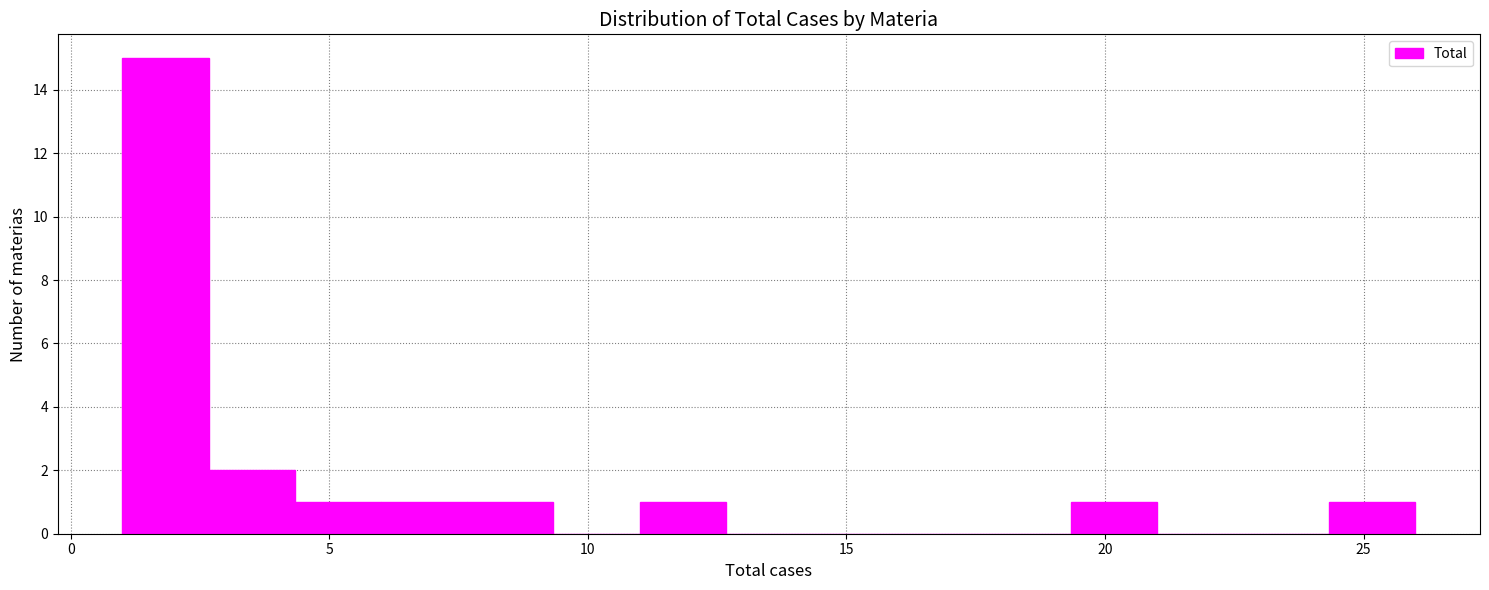

Read against the x-axis, roughly where is the centre of the tallest bar?

2.0